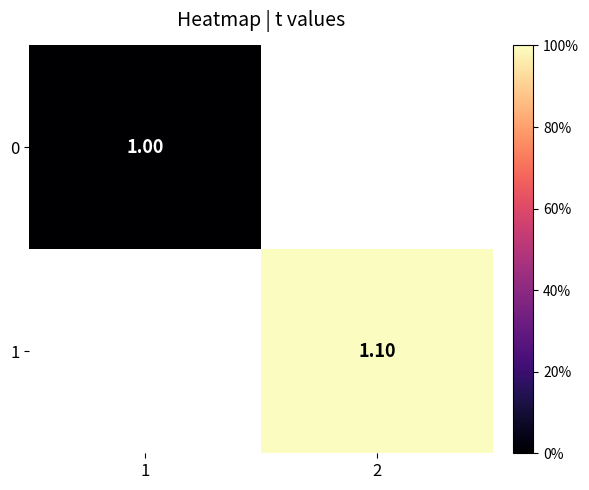

Rank the series at 1 from highest to lowest value.

0, 1